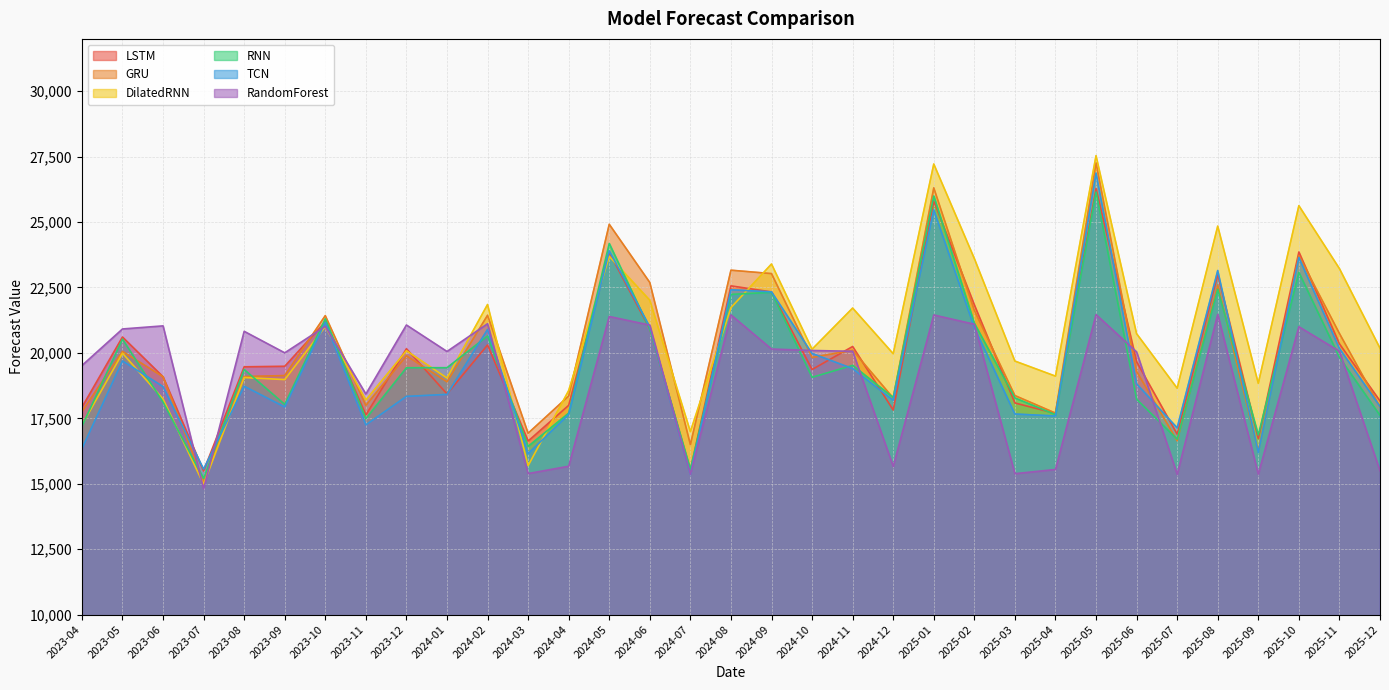

How many values in the LSTM series exceed 19489?

17